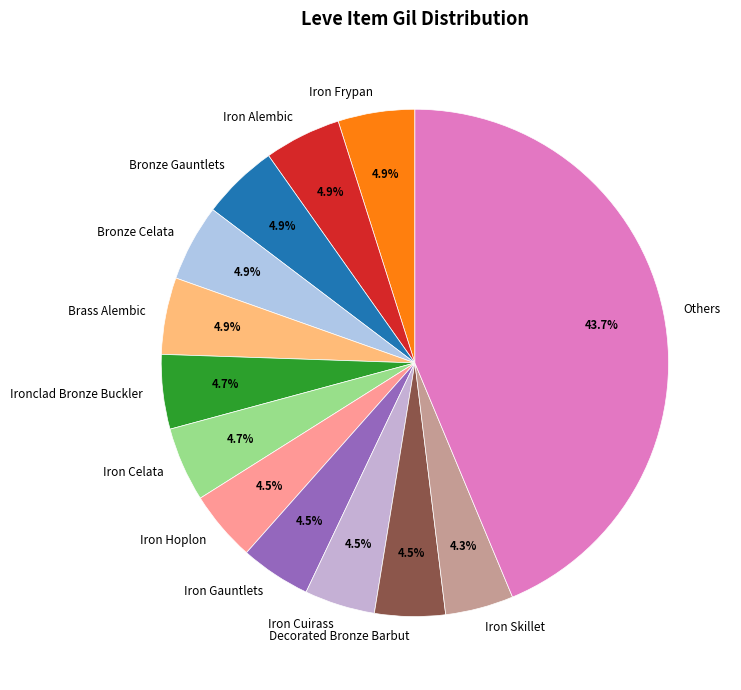

Is there any slice that represents more than half of the pie?

No